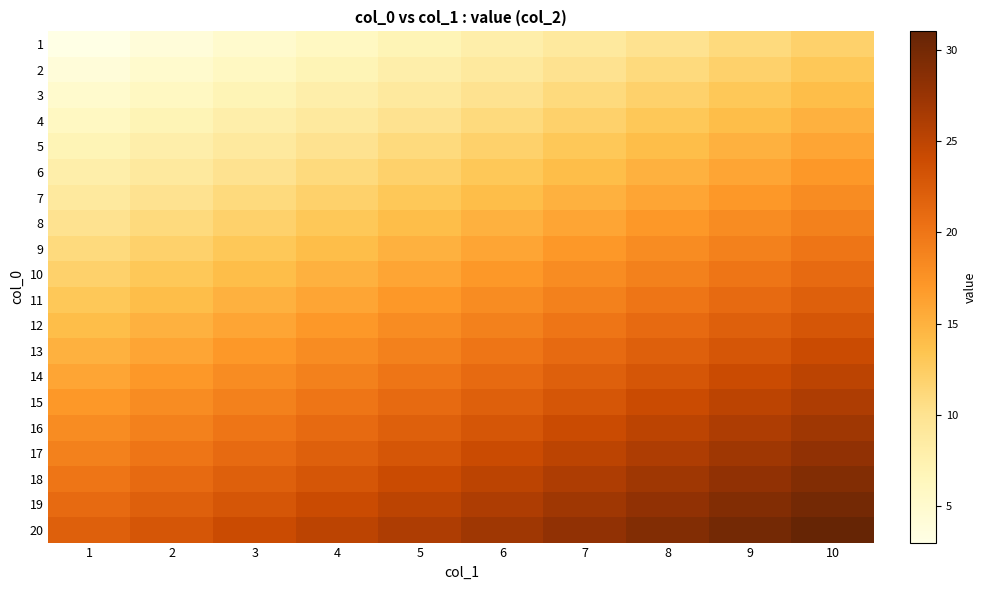

Which series has the largest total across all categories?

20